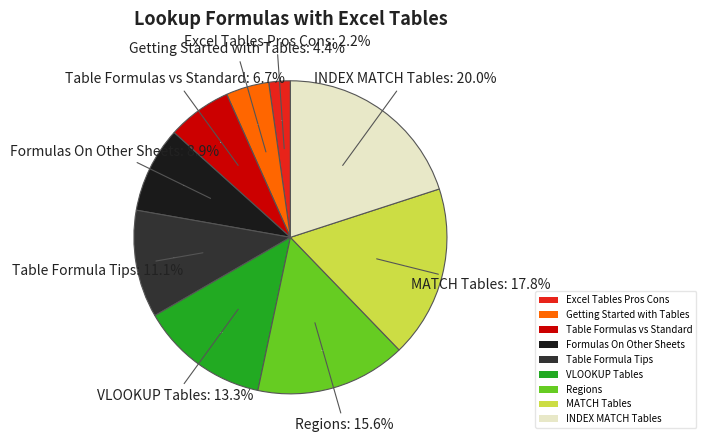

The Table Formulas vs Standard slice represents 7% of the pie. True or false?

True